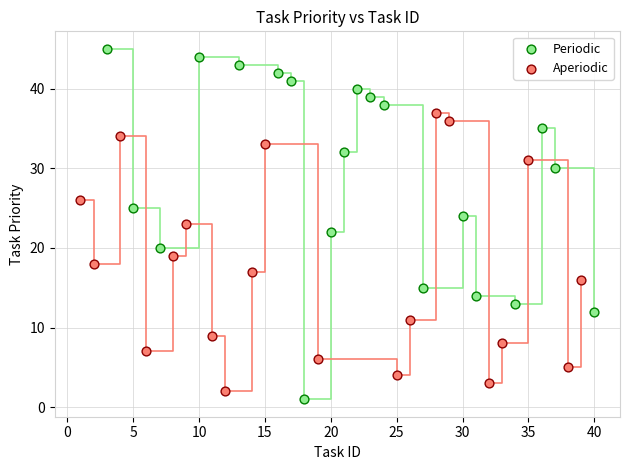

Which series reaches the maximum Y coordinate?

Periodic